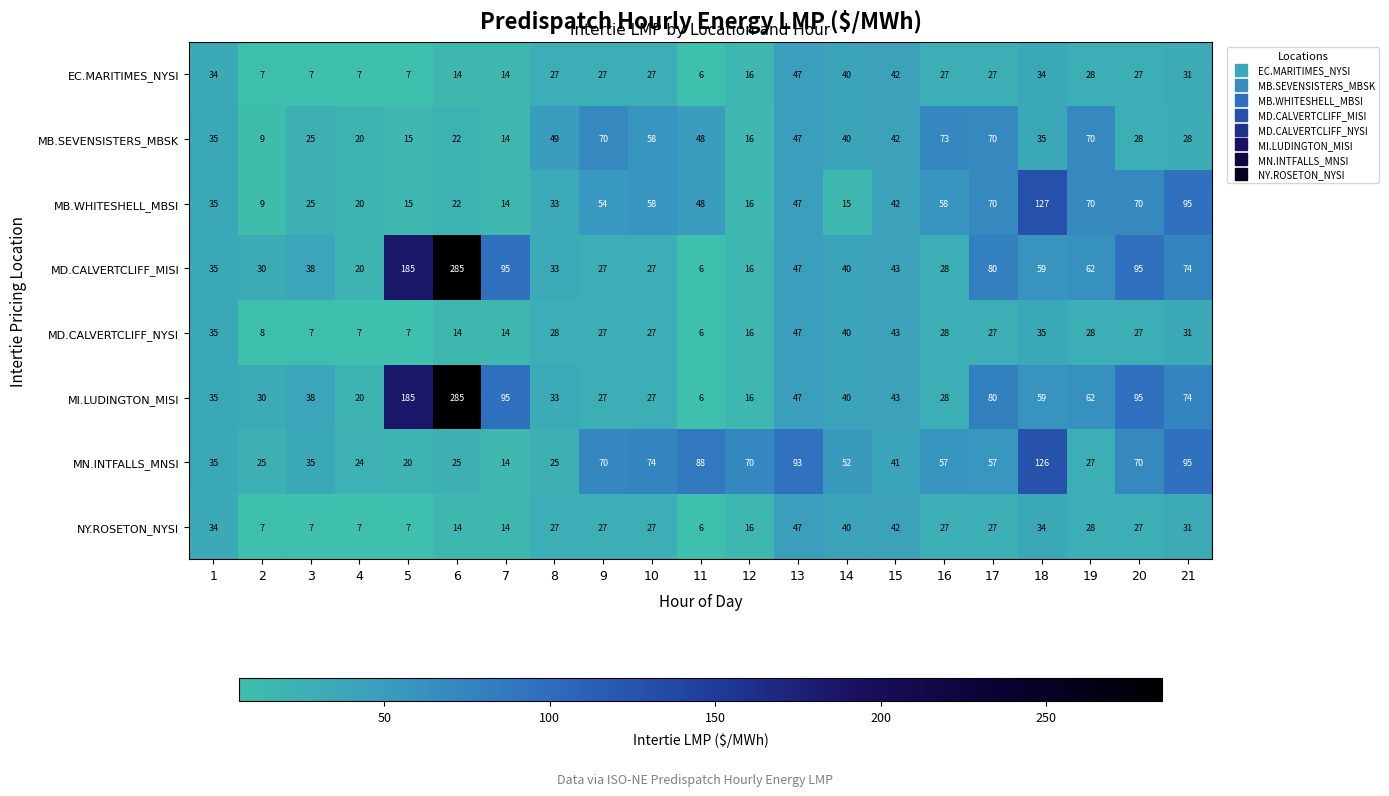

What is the difference between the highest and lowest values at 10?

47